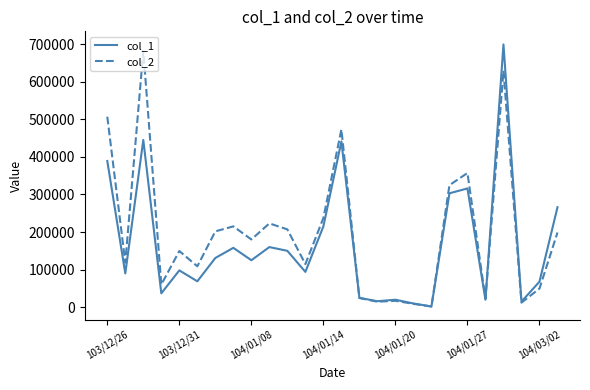

What is the greatest value displayed?

699000